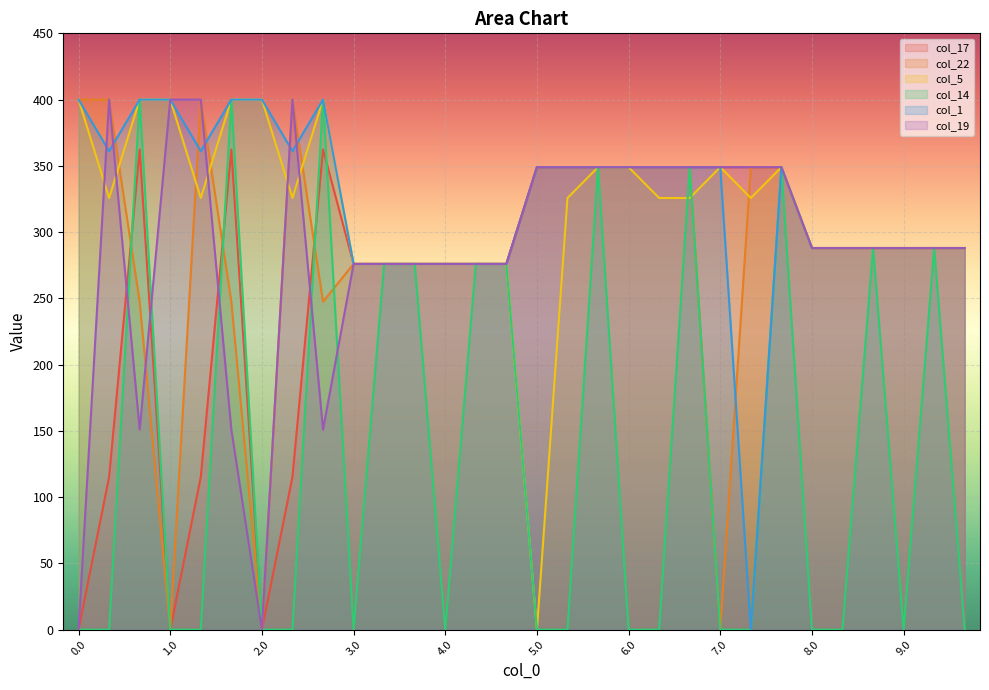

Is the value of col_19 at 3.0 greater than the value of col_17 at 8.0?

No